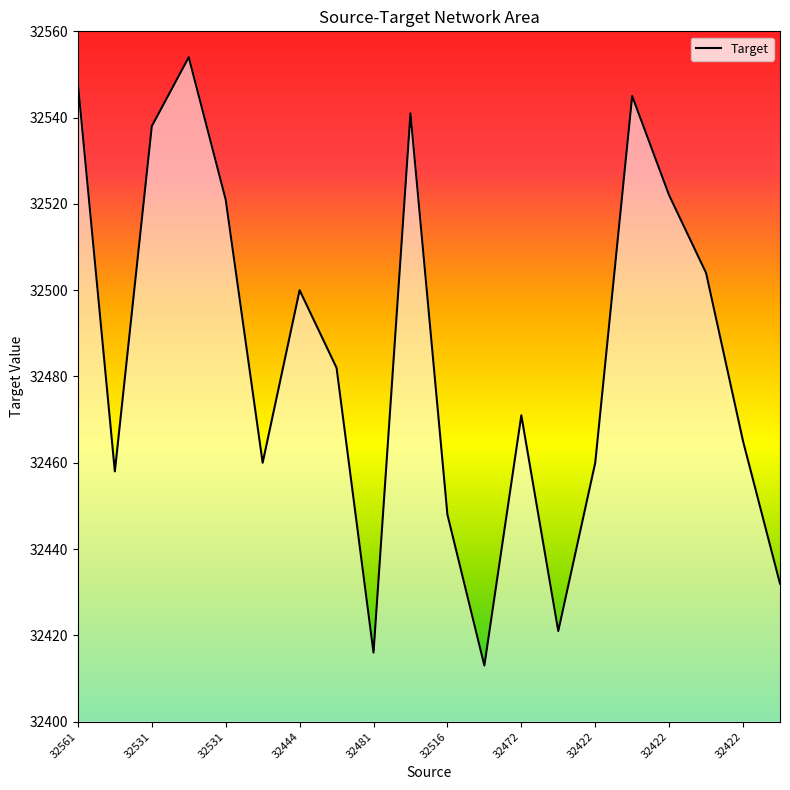

What is the difference between the maximum and minimum values?

141